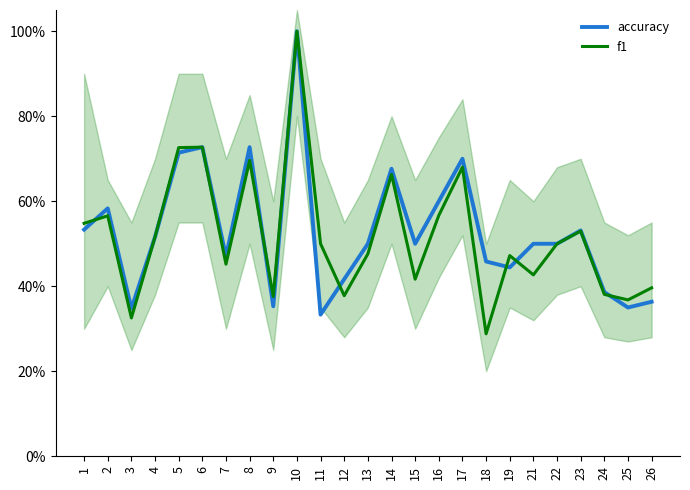

Where do f1 and accuracy first cross each other?

1 and 2